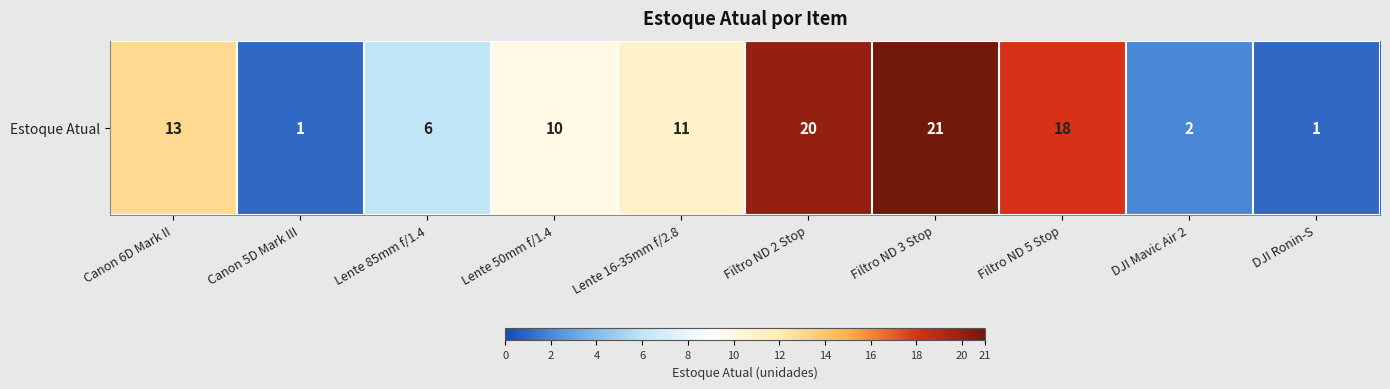

What is the greatest value displayed?

21